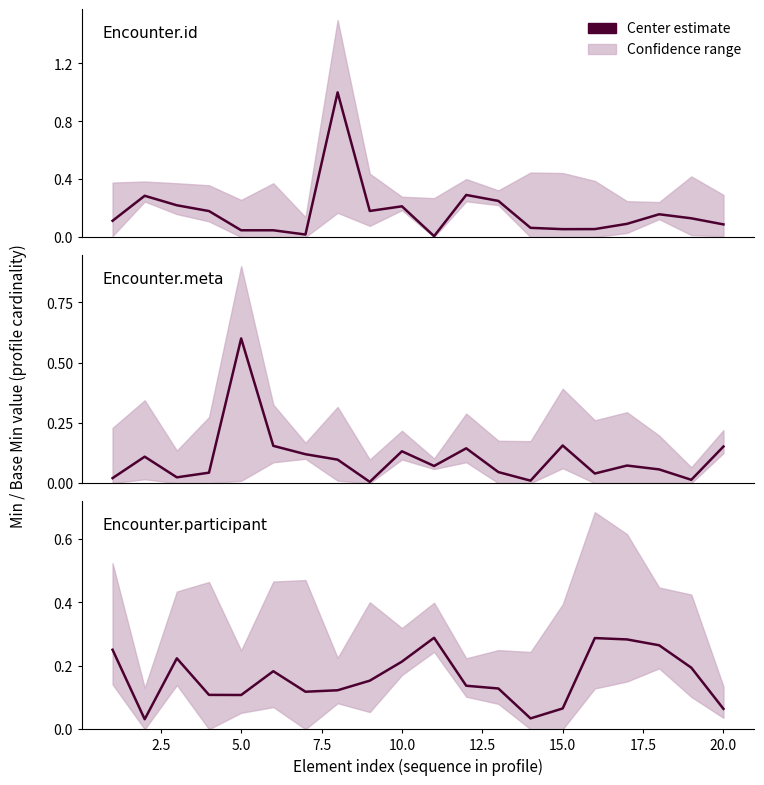

Reading left to right, extract all data points from this chart.

0.3	0.0	0.2	0.1	0.1	0.2	0.1	0.1	0.2	0.2	0.3	0.1	0.1	0.0	0.1	0.3	0.3	0.3	0.2	0.1